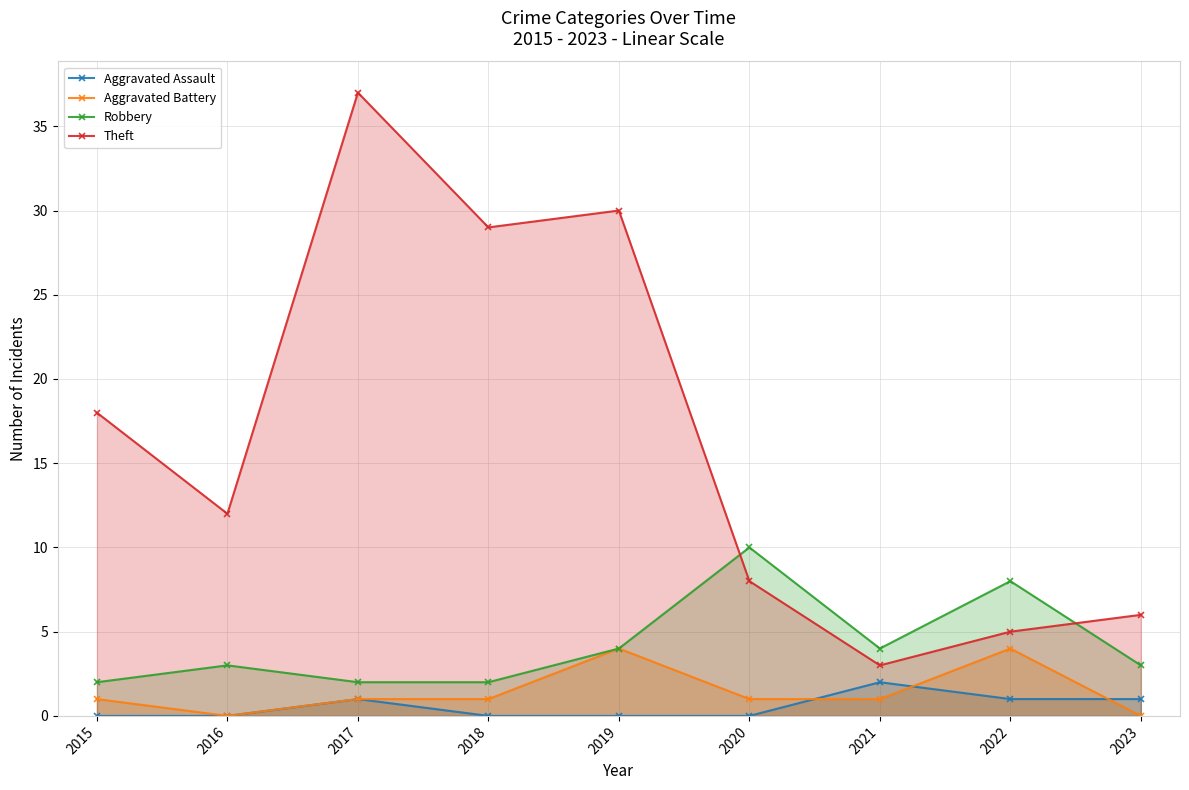

At 2018, list the series in order from smallest to largest.

Aggravated Assault, Aggravated Battery, Robbery, Theft